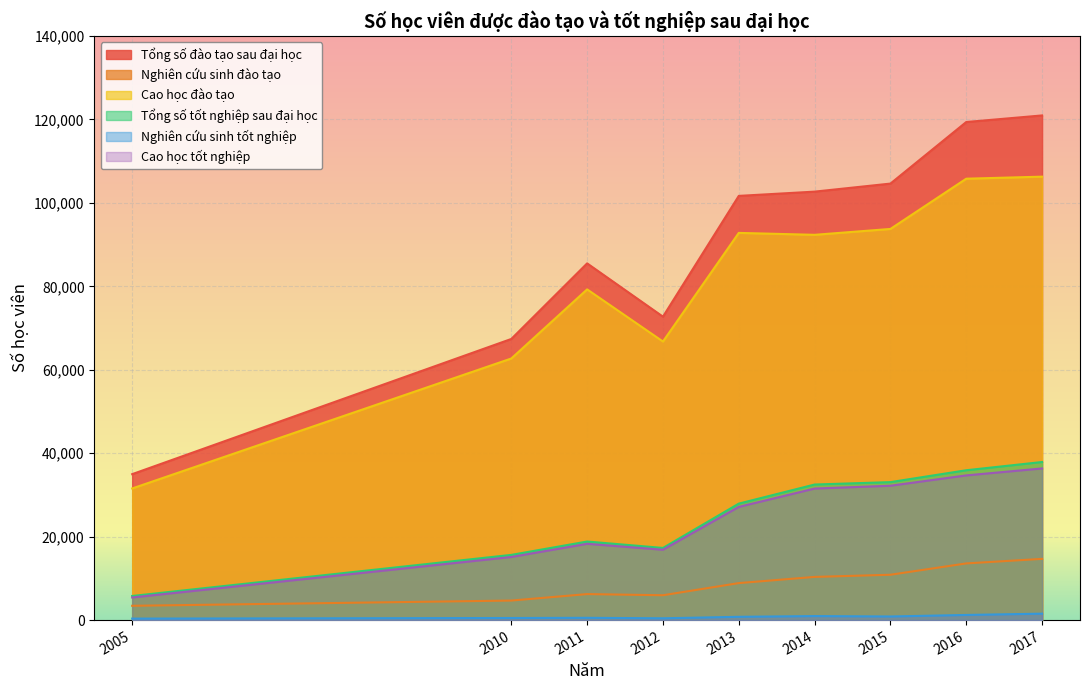

What is the spread (max minus min) of values at 2013?

100891